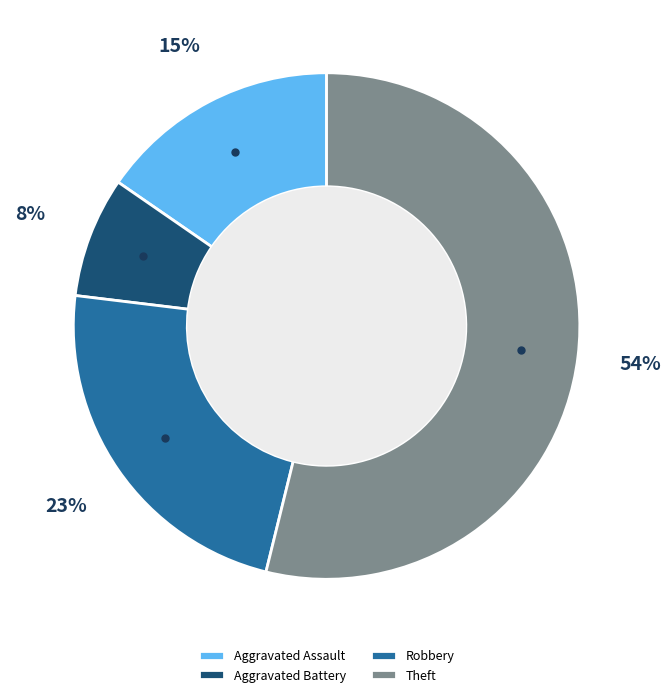

To the nearest percent, what portion does Aggravated Assault represent?

15%